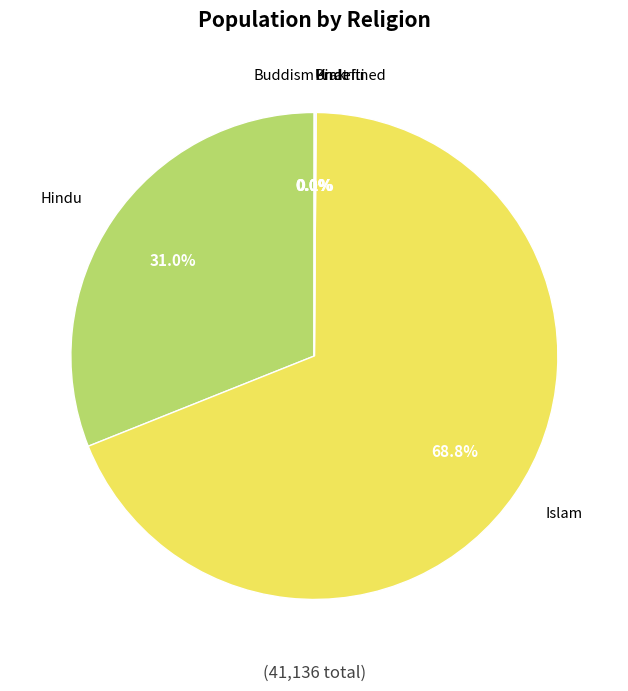

Which slice is the largest?

Islam